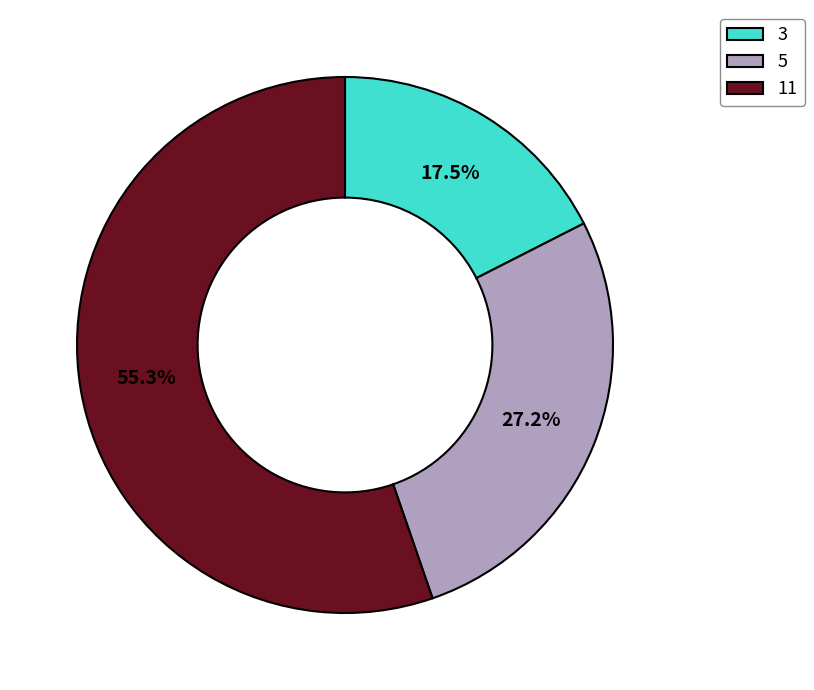

Does any single category account for the majority?

Yes